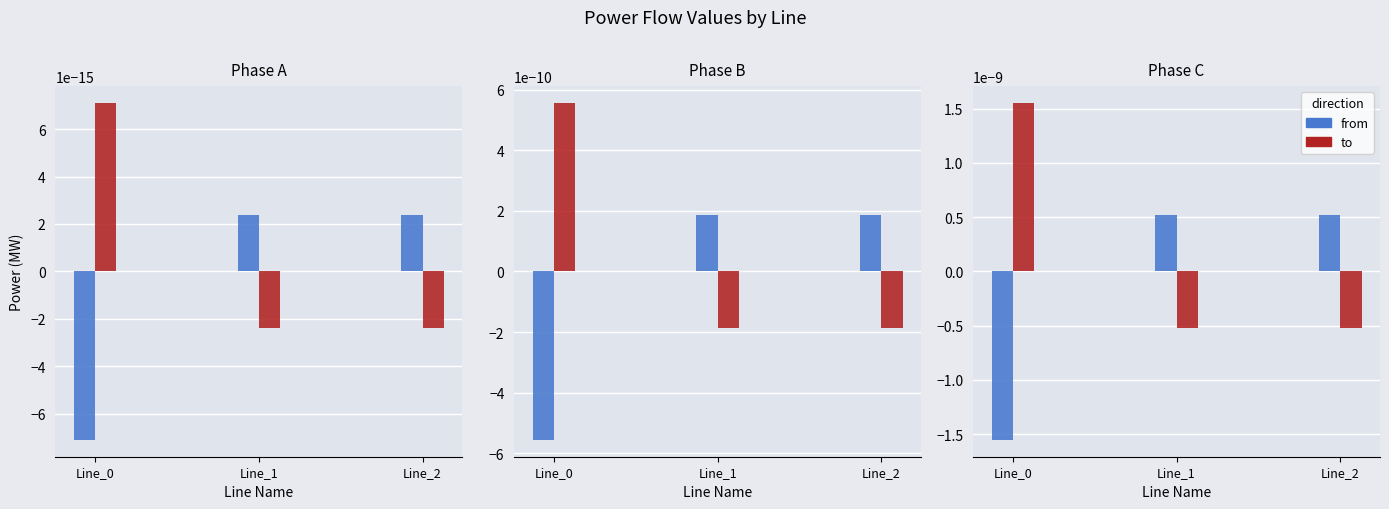

The to series shows 0.0 at Line_0. True or false?

True